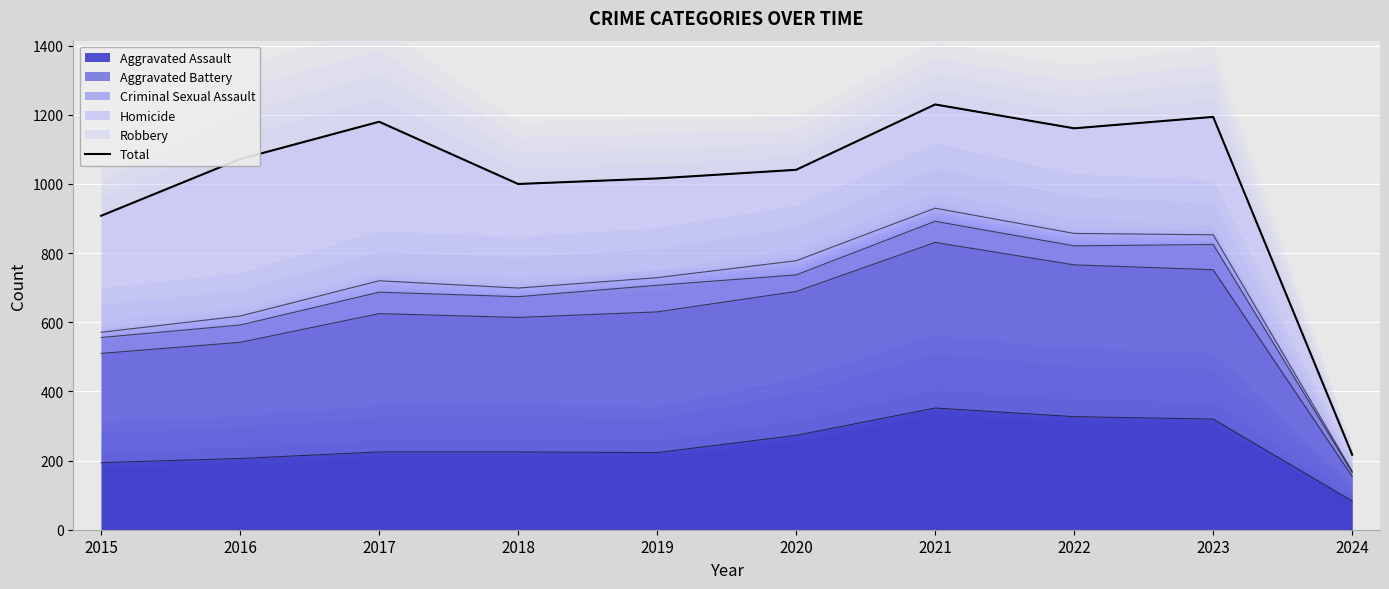

How many points are higher than both their immediate neighbors (excluding endpoints)?

3